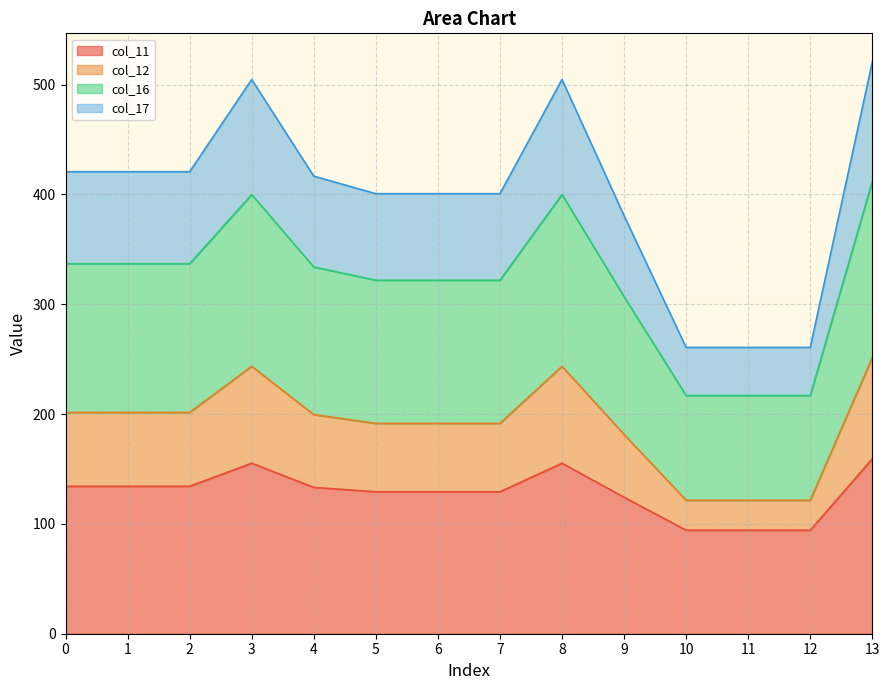

True or false: col_11 and col_12 cross at least once.

False